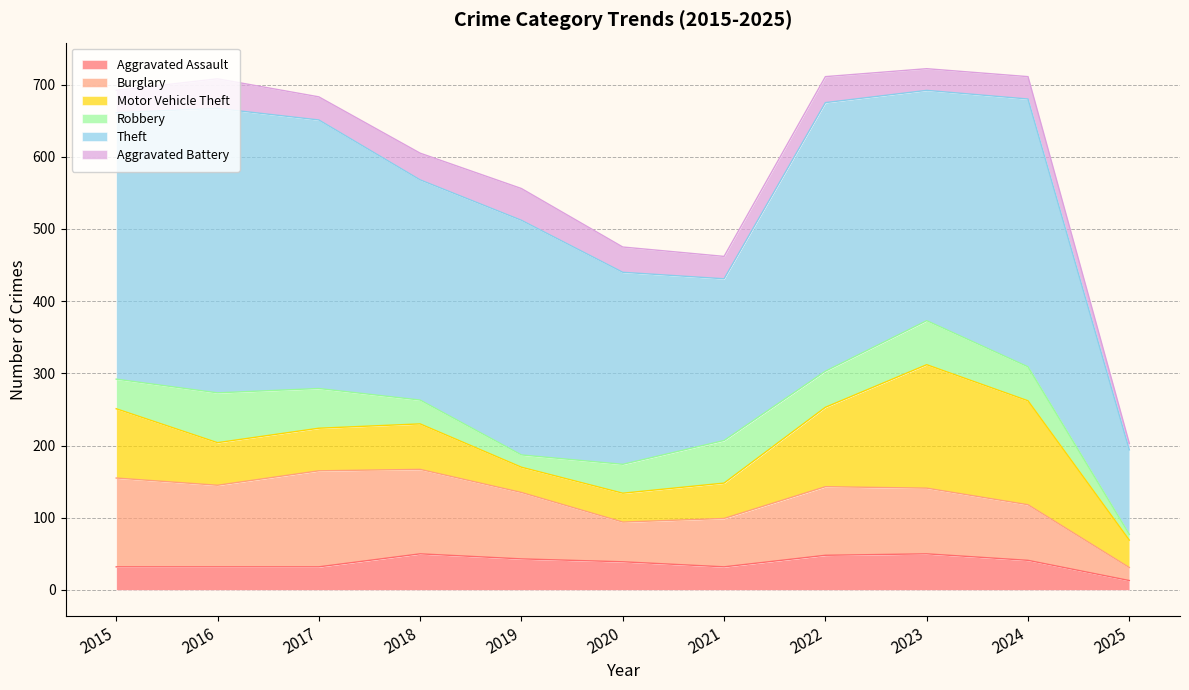

True or false: Burglary and Robbery intersect in this chart.

False